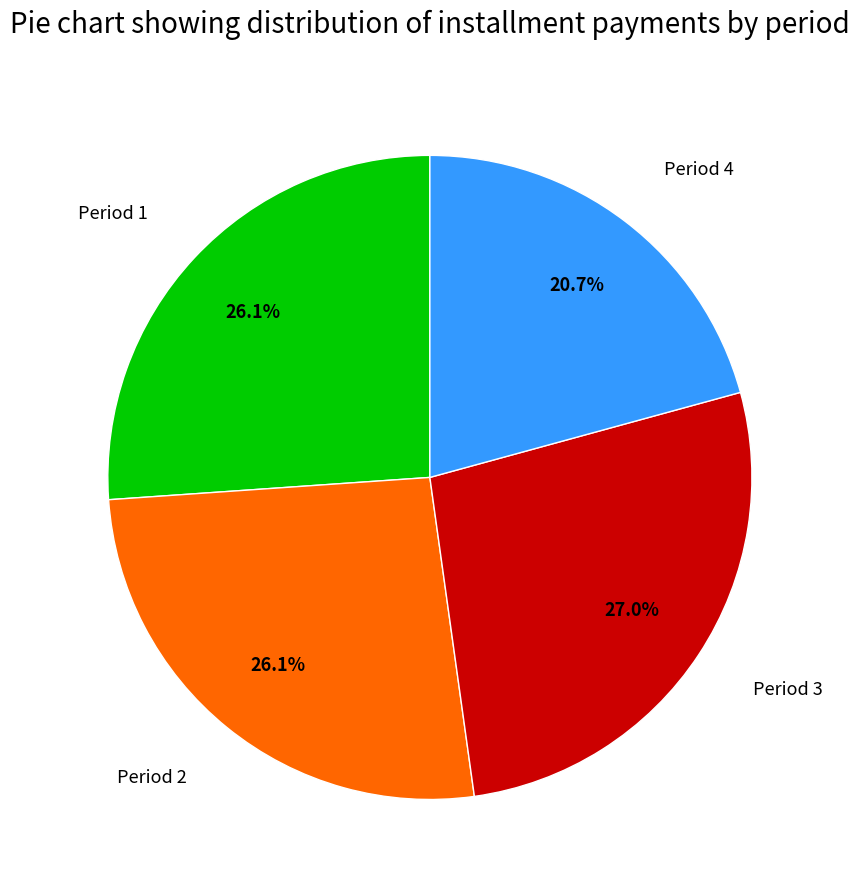

To the nearest percent, what is the combined percentage of Period 4 and Period 3?

48%